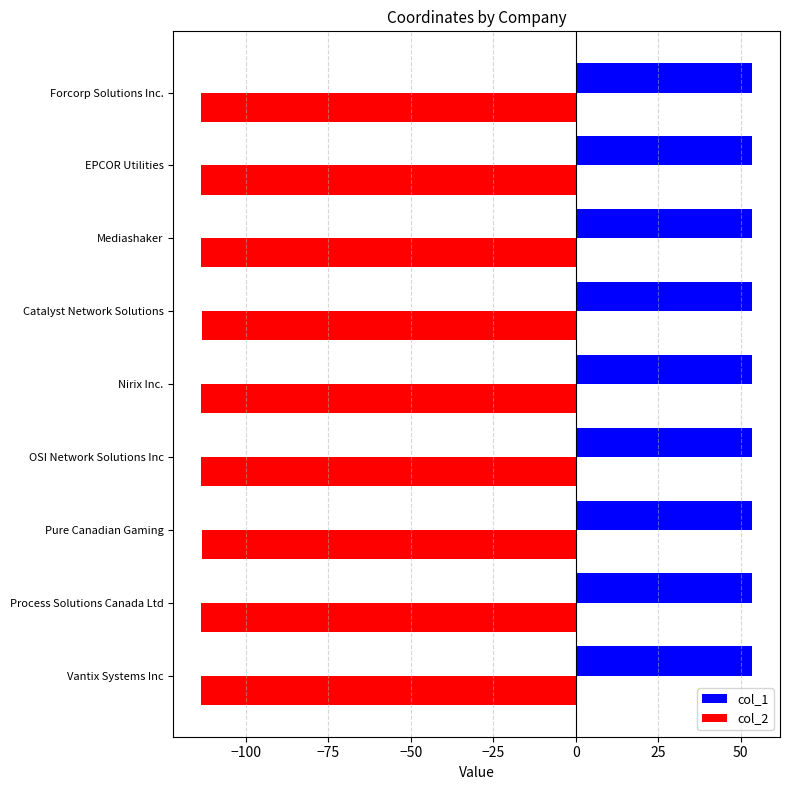

What is the total value across all series at Vantix Systems Inc?

-60.0